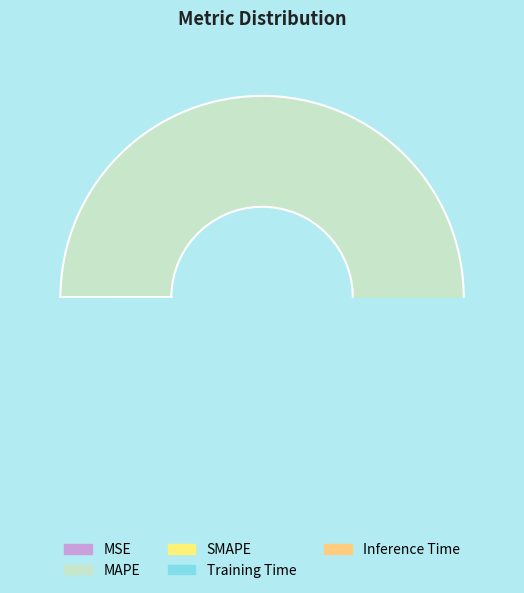

What is the change in value from MSE to MAPE?

+22.8